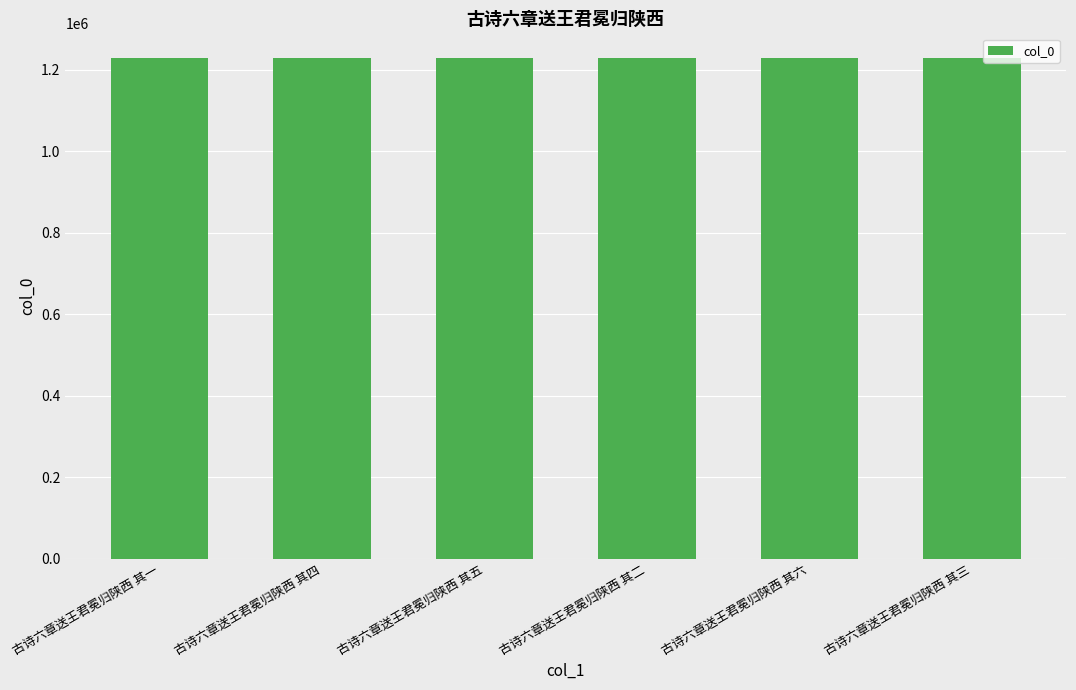

Read the value at 古诗六章送王君冕归陕西 其六.

1228453